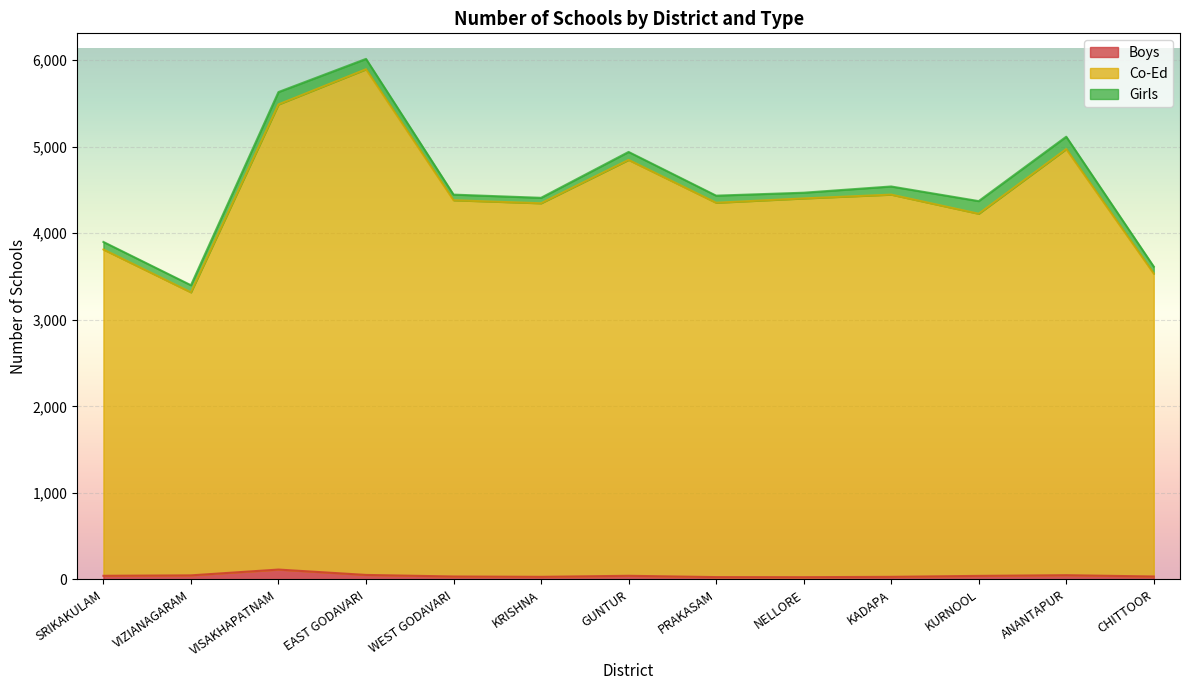

Which series has the widest spread of values?

Co-Ed